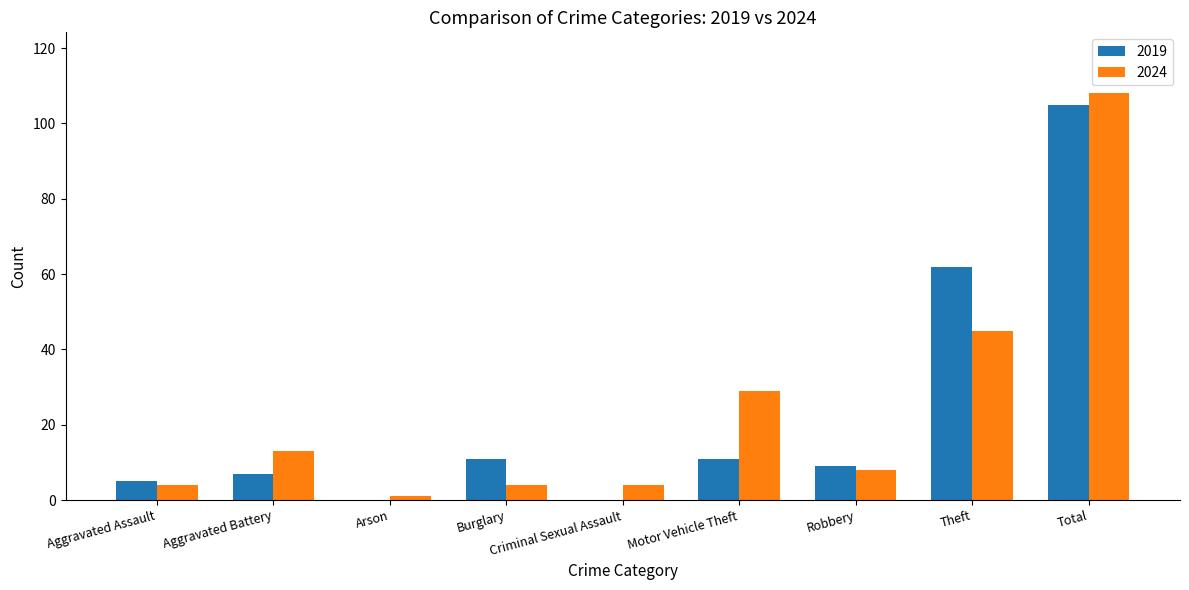

Count the number of data series in this chart.

2